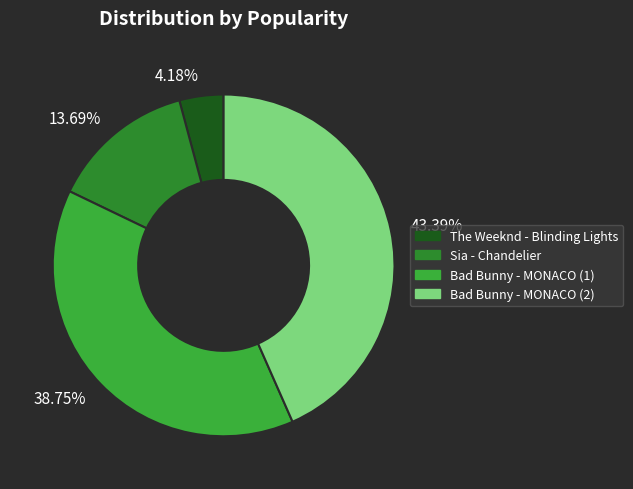

Does any single category account for the majority?

No